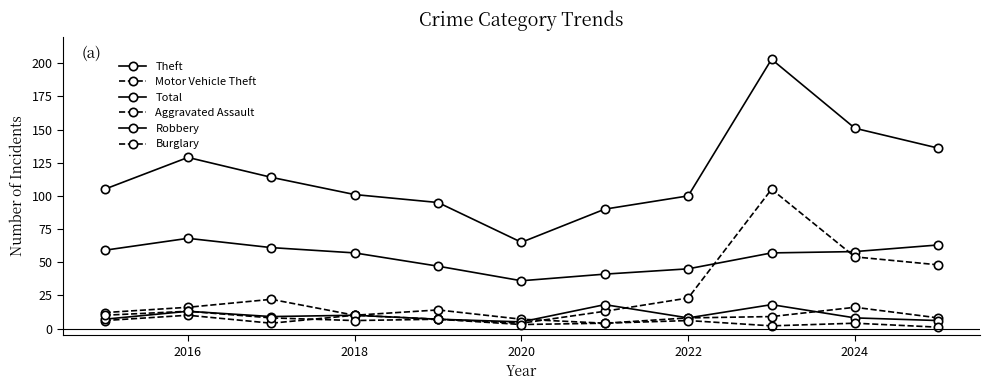

What is the difference between the second highest and second lowest values in the Burglary series?

8